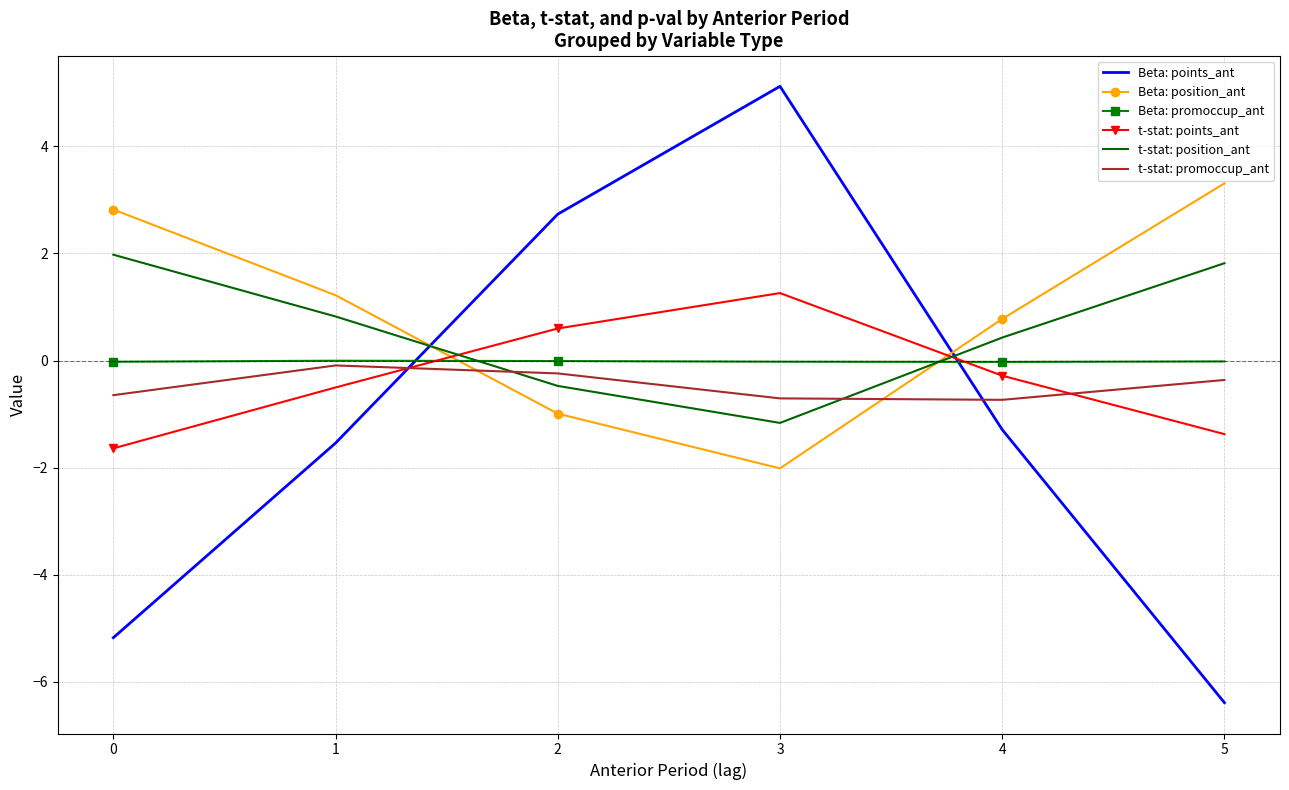

Is it true that t-stat: promoccup_ant equals -0.6 at 0?

True